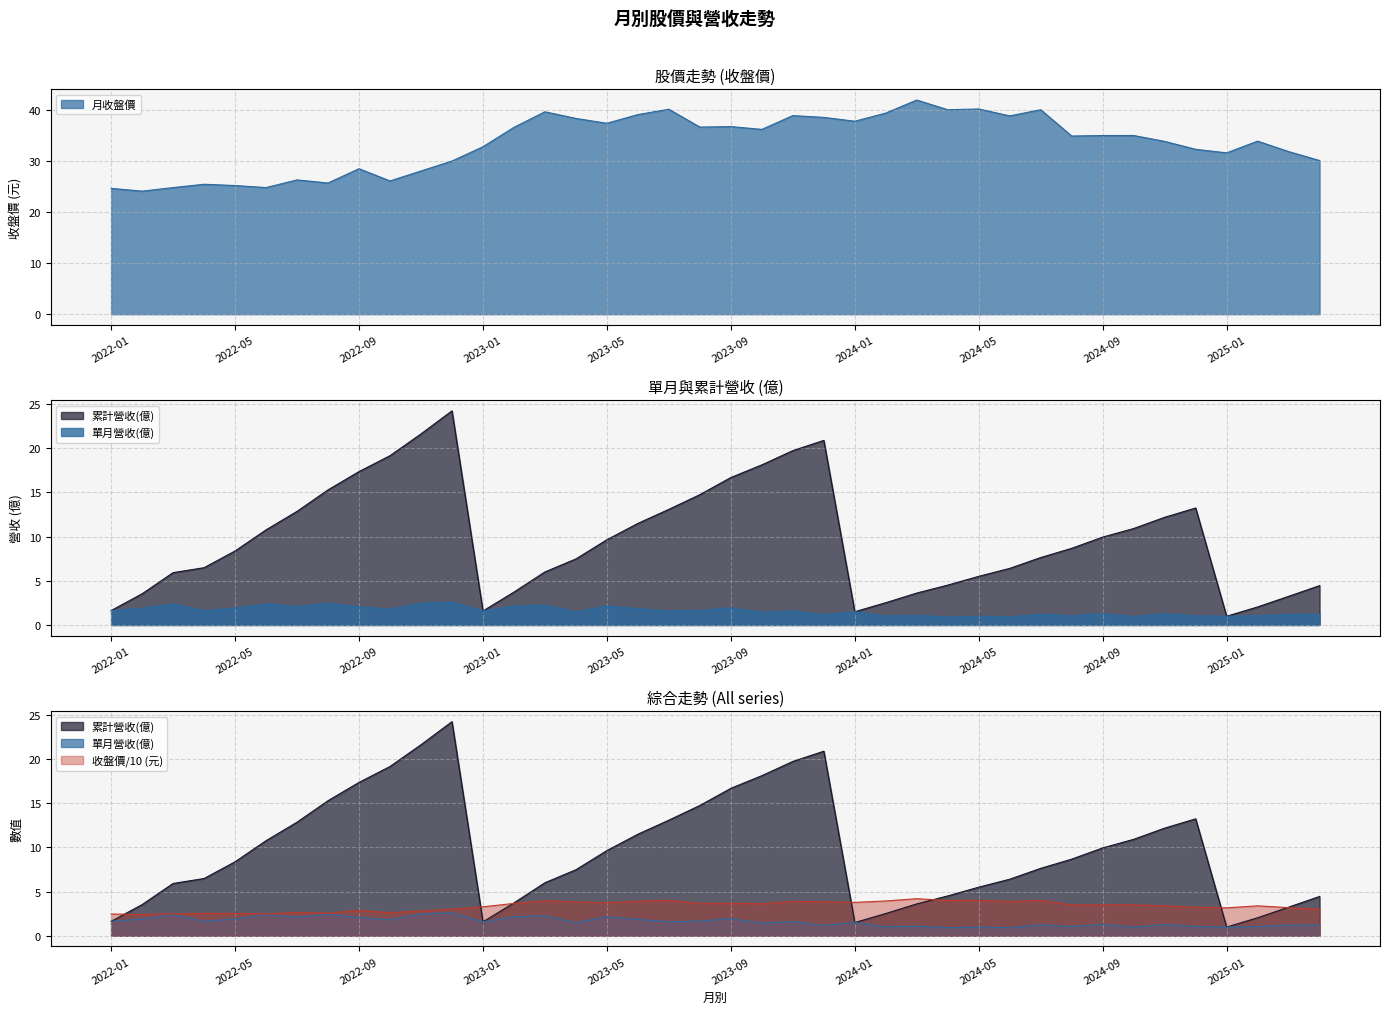

Reading right to left, list all the values displayed in this chart.

月收盤價: 2025-04=30.1	2025-03=31.9	2025-02=33.9	2025-01=31.6	2024-12=32.3	2024-11=33.9	2024-10=35.0	2024-09=35.0	2024-08=34.9	2024-07=40.0	2024-06=38.9	2024-05=40.2	2024-04=40.0	2024-03=42.0	2024-02=39.4	2024-01=37.8	2023-12=38.5	2023-11=38.9	2023-10=36.2	2023-09=36.8	2023-08=36.6	2023-07=40.1	2023-06=39.1	2023-05=37.4	2023-04=38.4	2023-03=39.6	2023-02=36.6	2023-01=32.8	2022-12=30.0	2022-11=28.1	2022-10=26.1	2022-09=28.5	2022-08=25.7	2022-07=26.3	2022-06=24.8	2022-05=25.2	2022-04=25.4	2022-03=24.8	2022-02=24.1	2022-01=24.6
單月營收(億): 2025-04=1.2	2025-03=1.2	2025-02=1.1	2025-01=1.0	2024-12=1.1	2024-11=1.3	2024-10=1.0	2024-09=1.3	2024-08=1.0	2024-07=1.2	2024-06=0.9	2024-05=1.0	2024-04=0.9	2024-03=1.1	2024-02=1.0	2024-01=1.5	2023-12=1.2	2023-11=1.6	2023-10=1.4	2023-09=1.9	2023-08=1.7	2023-07=1.6	2023-06=1.9	2023-05=2.2	2023-04=1.5	2023-03=2.3	2023-02=2.1	2023-01=1.6	2022-12=2.6	2022-11=2.5	2022-10=1.8	2022-09=2.1	2022-08=2.4	2022-07=2.1	2022-06=2.4	2022-05=1.9	2022-04=1.6	2022-03=2.4	2022-02=1.9	2022-01=1.6
累計營收(億): 2025-04=4.5	2025-03=3.2	2025-02=2.0	2025-01=1.0	2024-12=13.2	2024-11=12.2	2024-10=10.9	2024-09=9.9	2024-08=8.7	2024-07=7.6	2024-06=6.4	2024-05=5.5	2024-04=4.5	2024-03=3.6	2024-02=2.5	2024-01=1.5	2023-12=20.9	2023-11=19.7	2023-10=18.1	2023-09=16.7	2023-08=14.7	2023-07=13.1	2023-06=11.5	2023-05=9.6	2023-04=7.5	2023-03=6.0	2023-02=3.7	2023-01=1.6	2022-12=24.2	2022-11=21.6	2022-10=19.1	2022-09=17.4	2022-08=15.3	2022-07=12.8	2022-06=10.8	2022-05=8.4	2022-04=6.5	2022-03=5.9	2022-02=3.5	2022-01=1.6